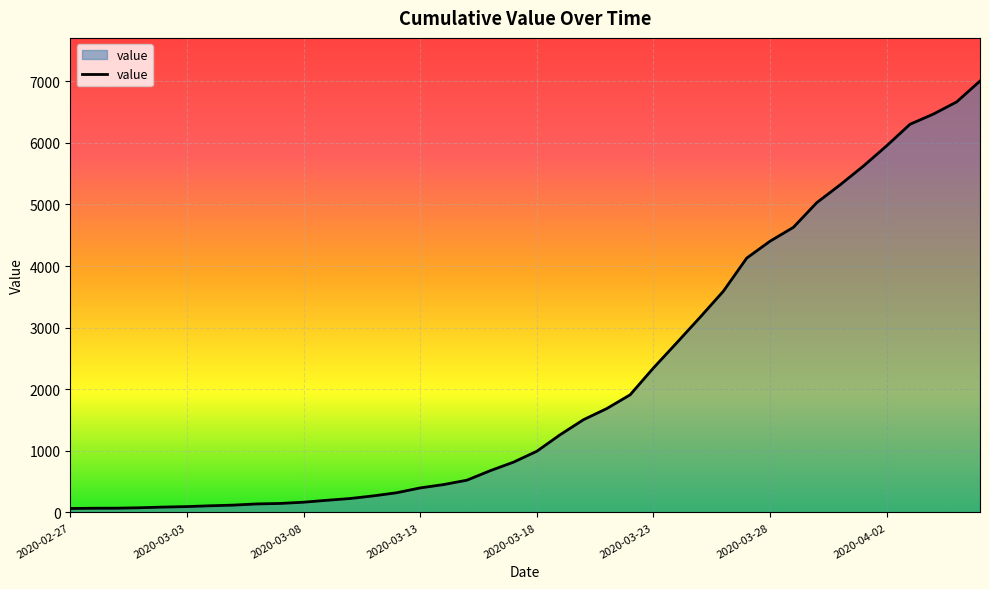

What is the label of the 20th point from the left?

2020-03-17